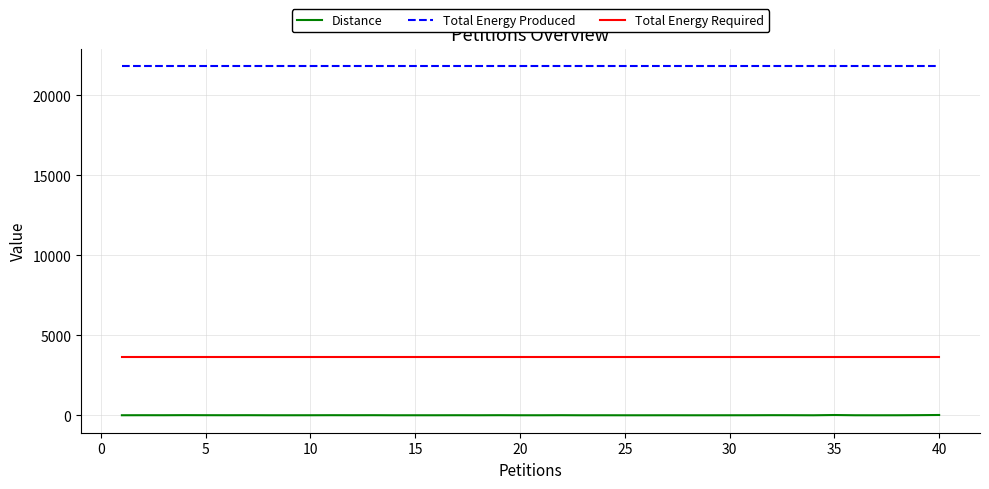

True or false: Total Energy Produced and Total Energy Required cross at least once.

False